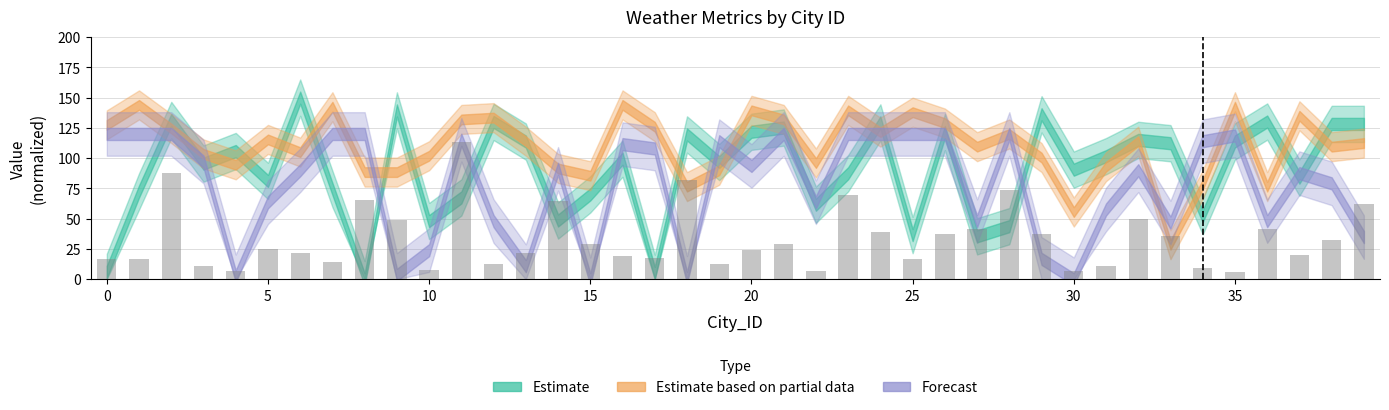

What is the value of the 9th bar from the left?

65.8